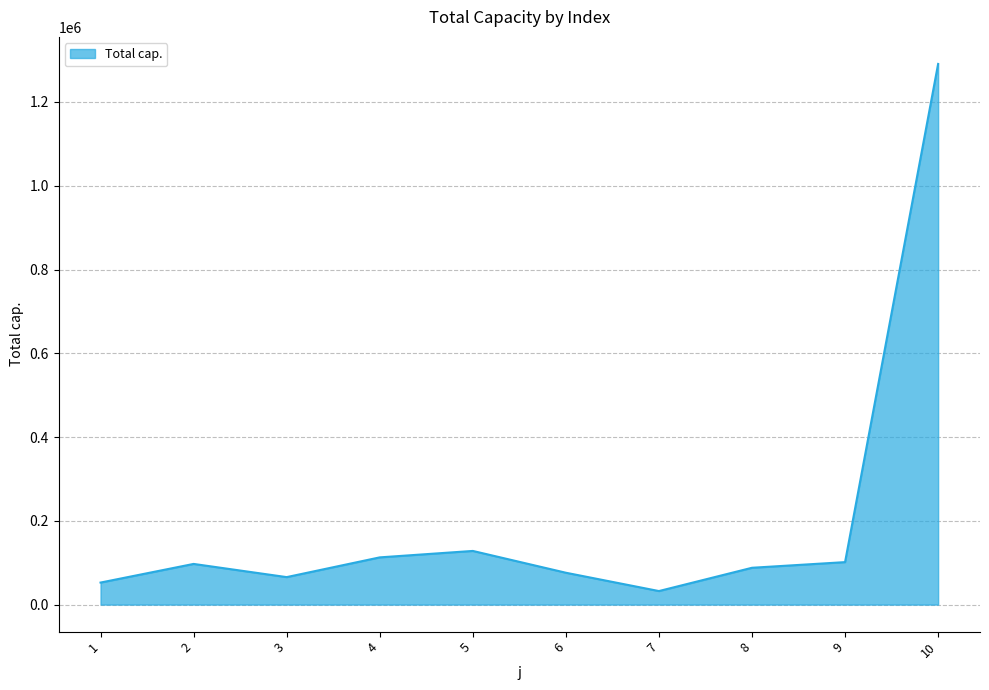

What is the greatest value displayed?

1290838.0